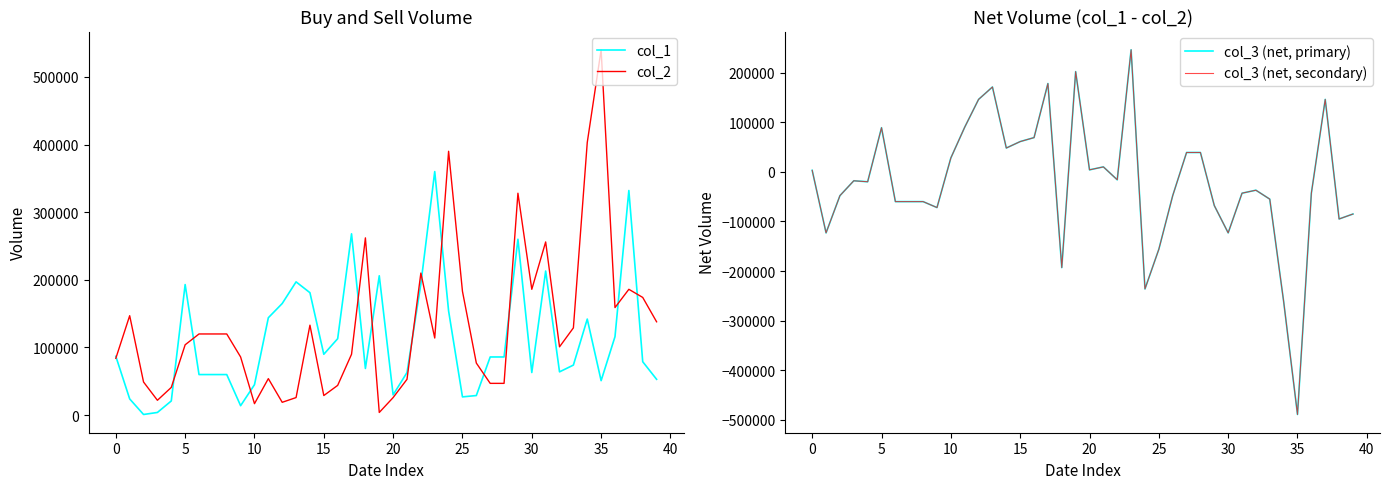

How many interior local peaks does the col_3 (net, primary) series have?

9